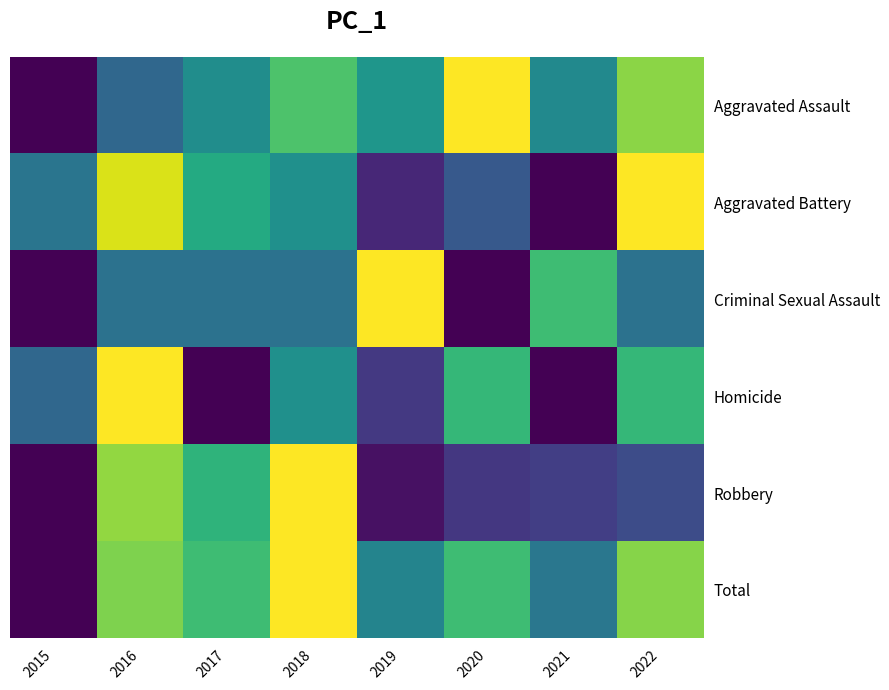

Rank the series by their maximum value, from lowest to highest.

Aggravated Assault, Aggravated Battery, Criminal Sexual Assault, Homicide, Robbery, Total